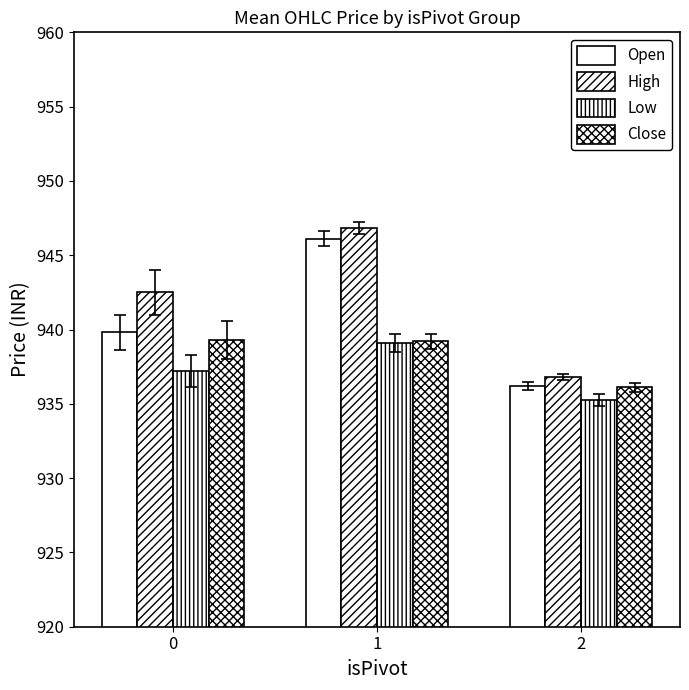

At 2, list the series in order from smallest to largest.

Low, Close, Open, High